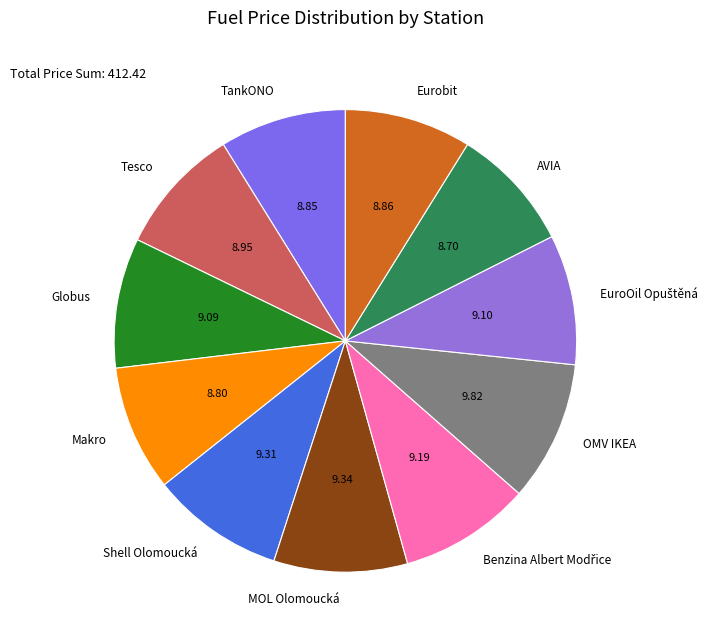

Does any single category account for the majority?

No